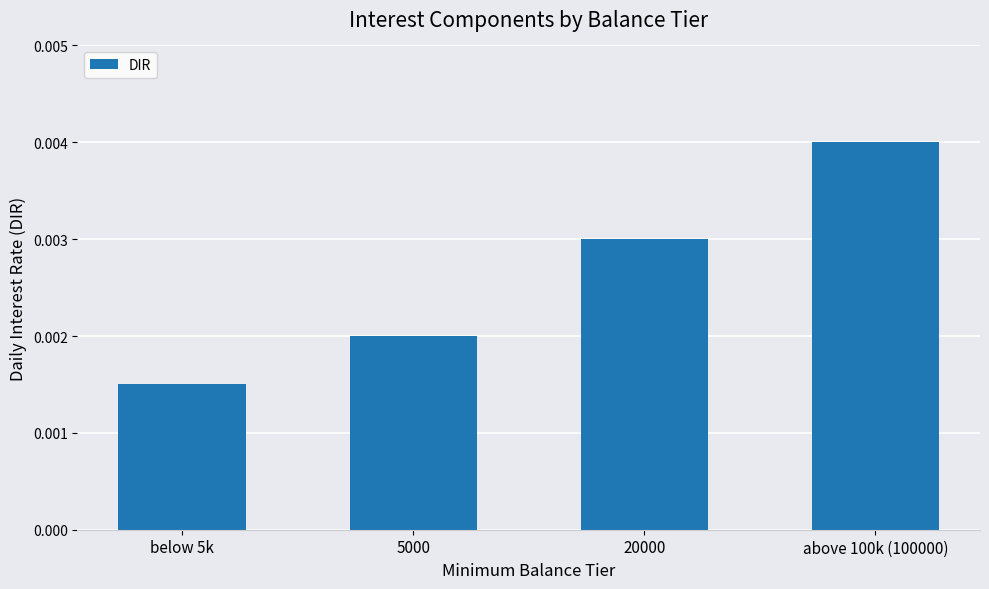

How many data points does each series have?

4